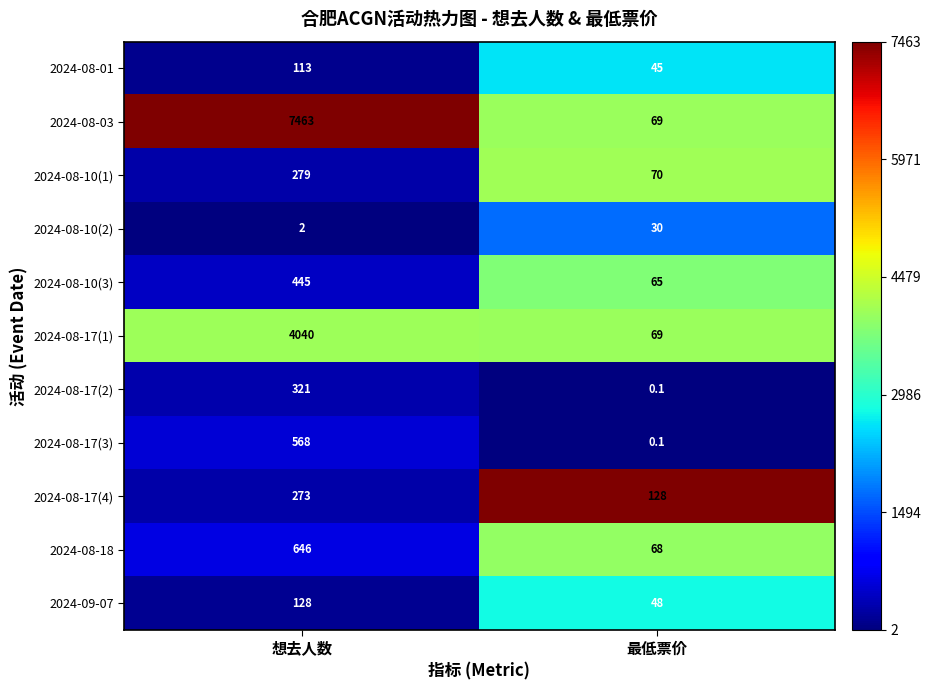

How many data points does each series have?

2